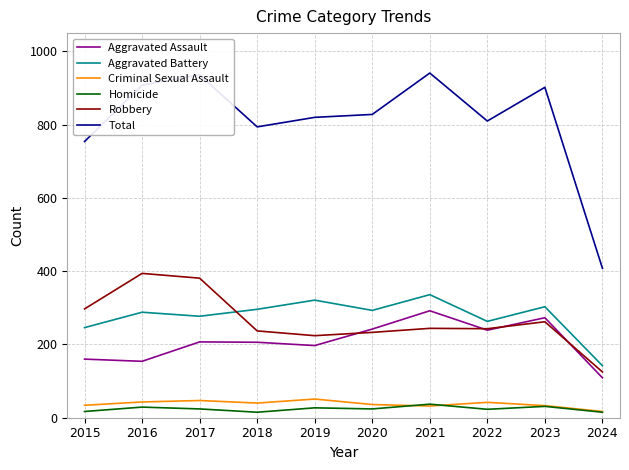

Does the chart display data point markers on the line(s)?

No